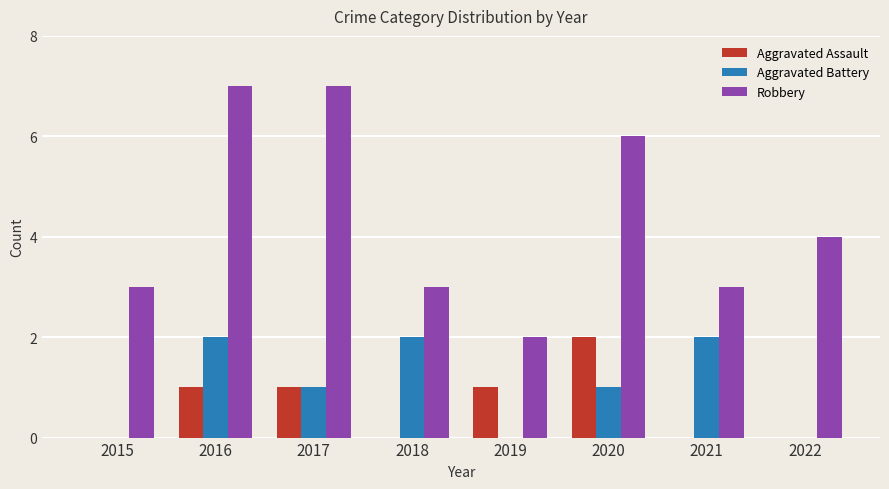

True or false: Aggravated Battery has a value of 0 at 2022.

True